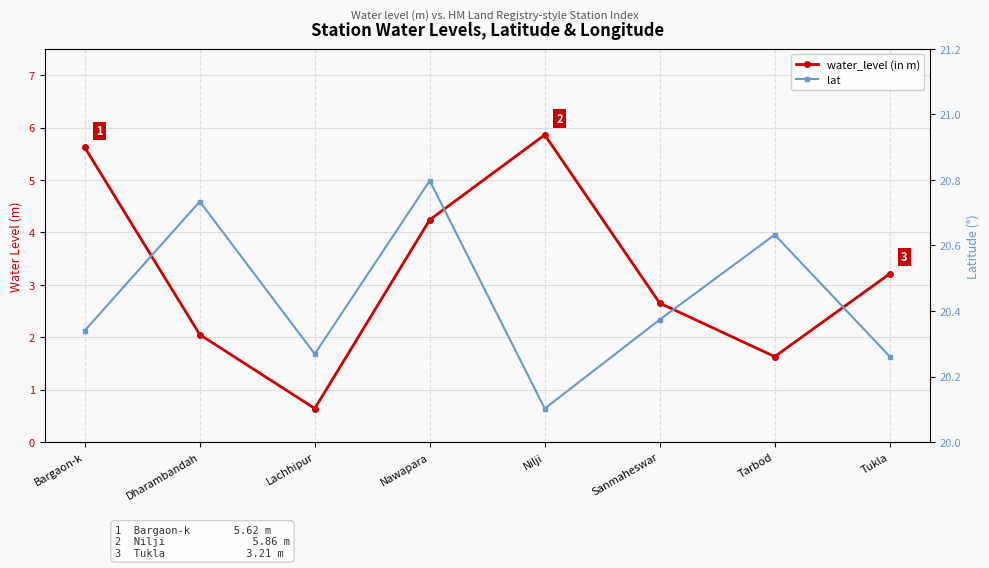

True or false: water_level (in m) has a value of 5.9 at Nilji.

True